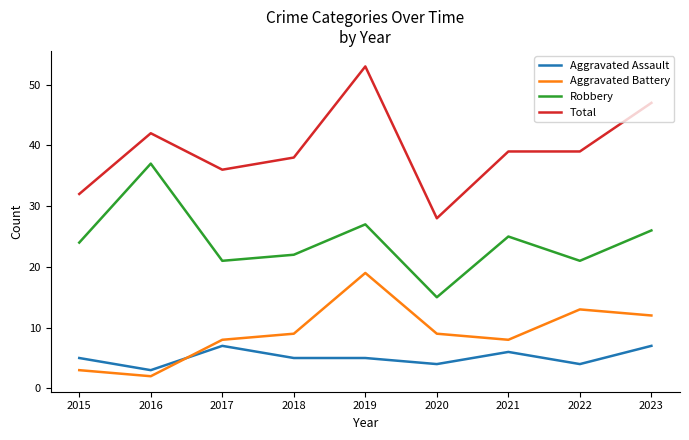

Which series has the largest total across all categories?

Total